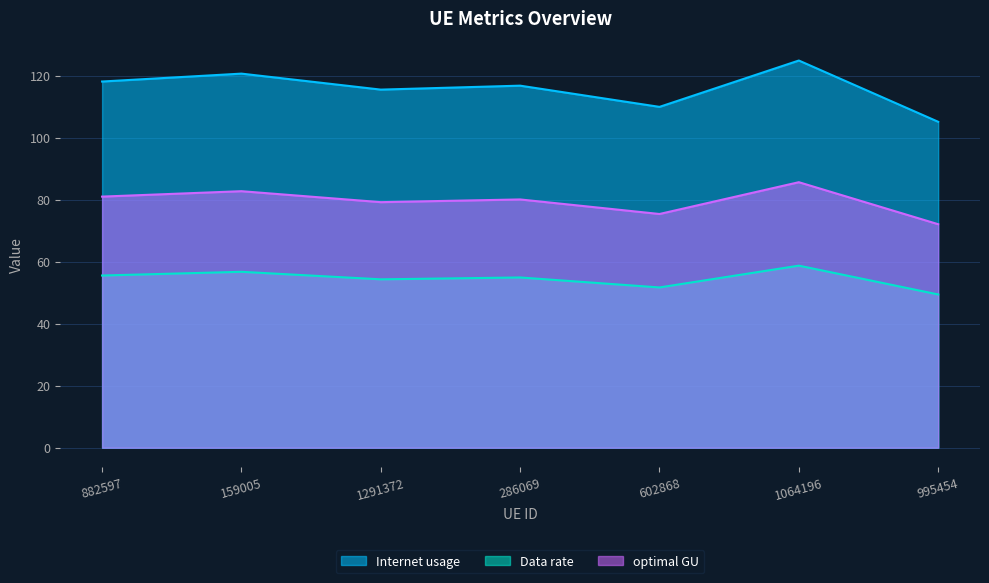

What is the difference between the Internet usage values at 882597 and 1291372?

2.6